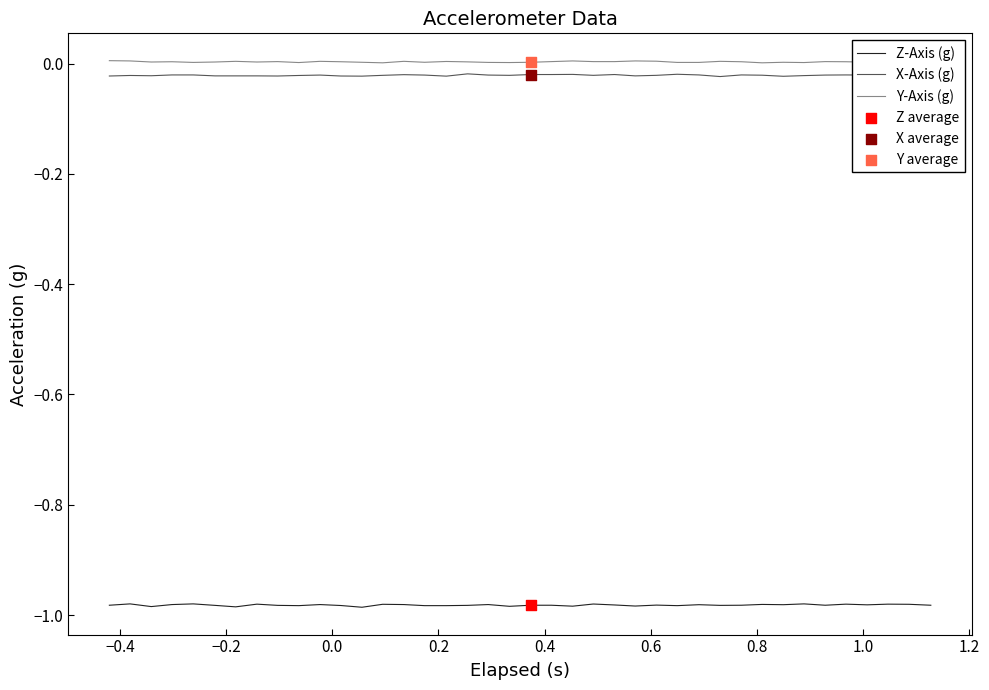

True or false: Z-Axis (g) and Y-Axis (g) intersect in this chart.

False